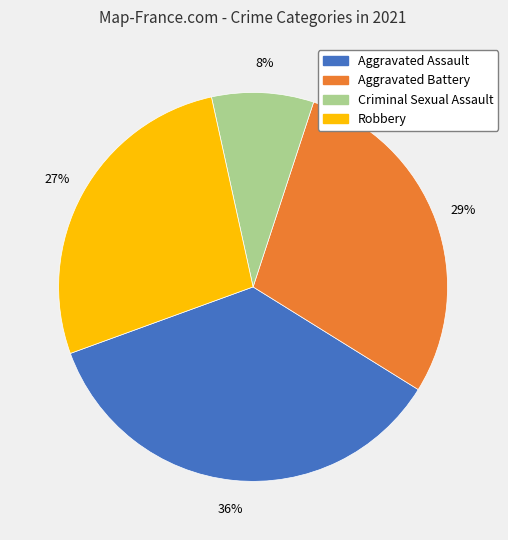

Is there a majority slice in this chart?

No